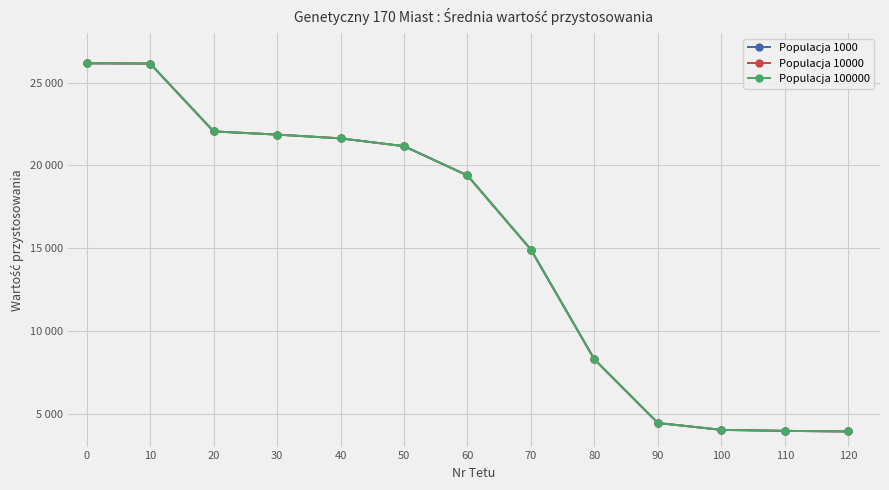

At 90, list the series in order from largest to smallest.

Populacja 1000, Populacja 10000, Populacja 100000